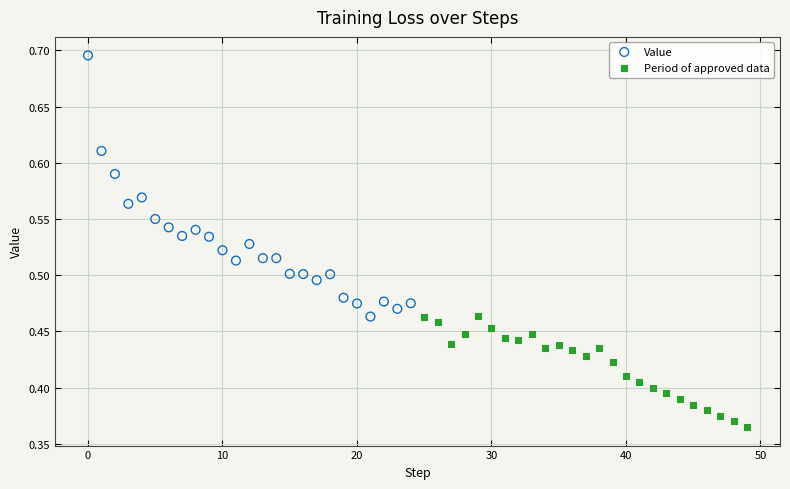

Which series has the largest Y range (max minus min)?

Value